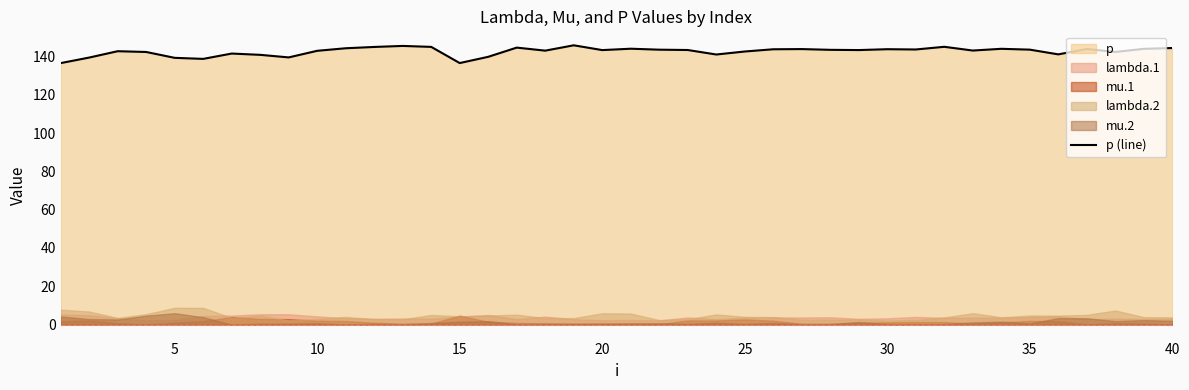

What is the minimum value for p (line)?

136.5